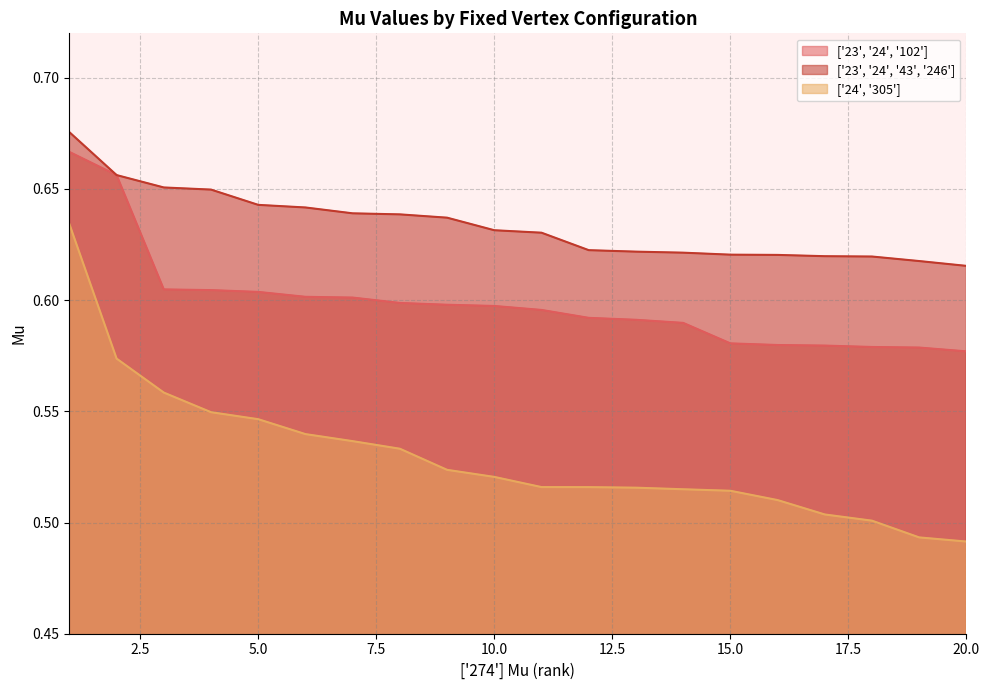

Rank the series by their maximum value, from highest to lowest.

['23', '24', '43', '246'], ['23', '24', '102'], ['24', '305']